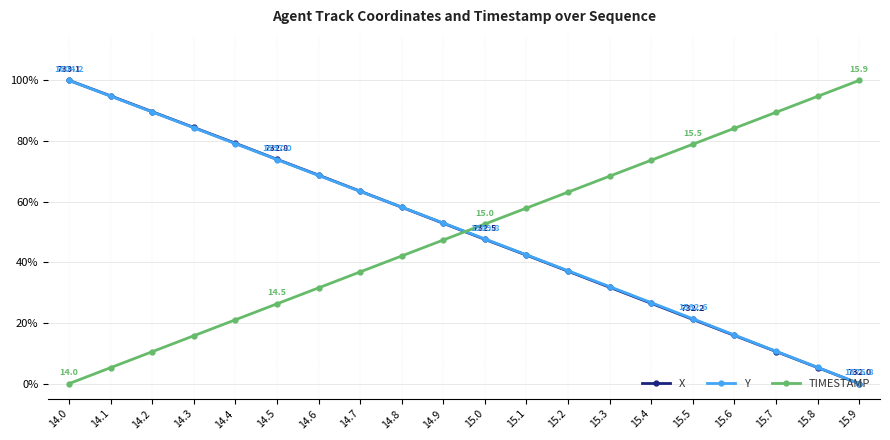

What is the total value across all series at 14.7?

163.7